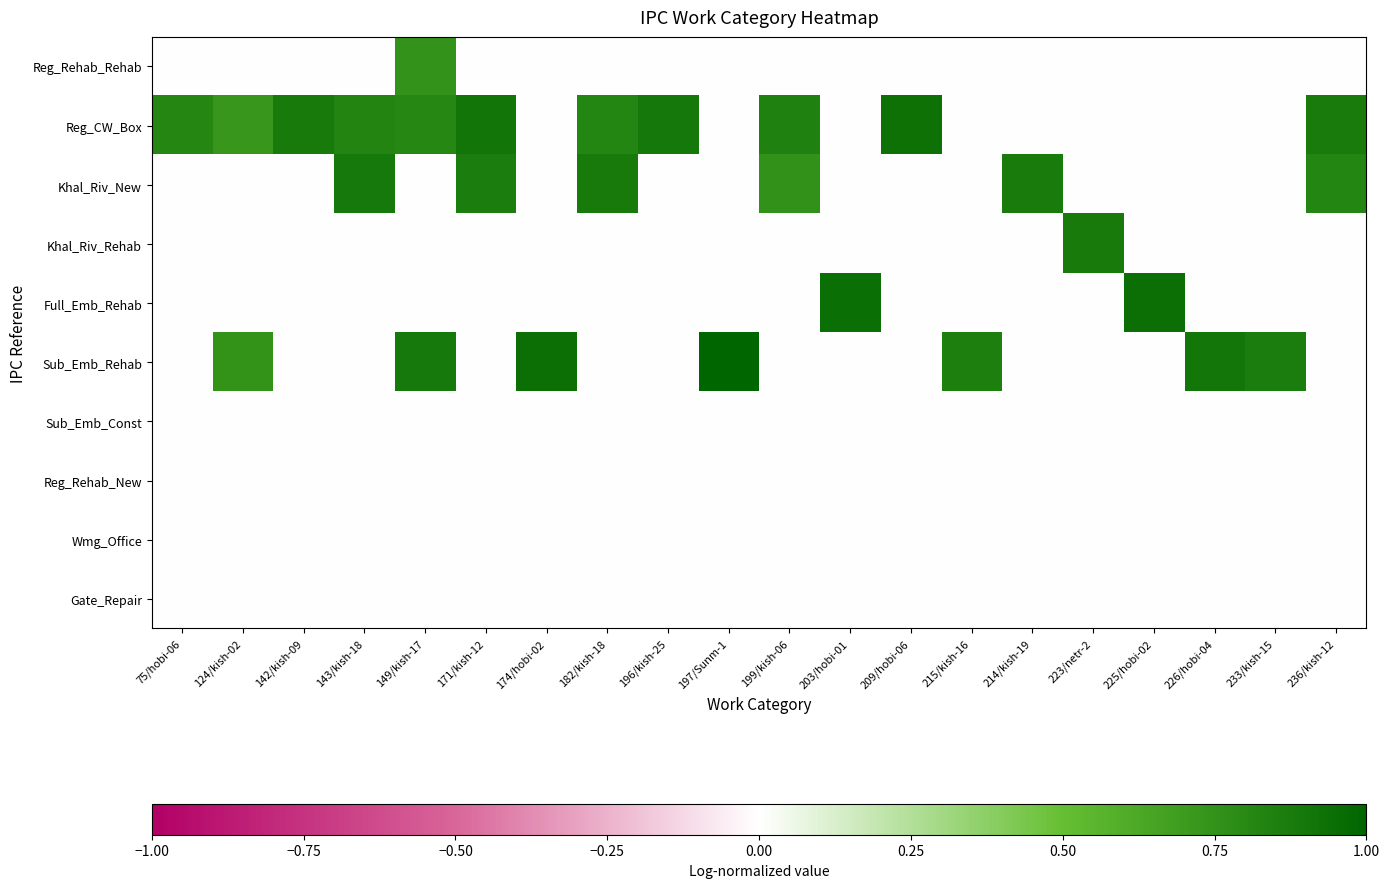

Reading right to left, extract all data points from this chart.

Reg_Rehab_Rehab: 236/kish-12=0.0	233/kish-15=0.0	226/hobi-04=0.0	225/hobi-02=0.0	223/netr-2=0.0	214/kish-19=0.0	215/kish-16=0.0	209/hobi-06=0.0	203/hobi-01=0.0	199/kish-06=0.0	197/Sunm-1=0.0	196/kish-25=0.0	182/kish-18=0.0	174/hobi-02=0.0	171/kish-12=0.0	149/kish-17=0.7	143/kish-18=0.0	142/kish-09=0.0	124/kish-02=0.0	75/hobi-06=0.0
Reg_CW_Box: 236/kish-12=0.9	233/kish-15=0.0	226/hobi-04=0.0	225/hobi-02=0.0	223/netr-2=0.0	214/kish-19=0.0	215/kish-16=0.0	209/hobi-06=0.9	203/hobi-01=0.0	199/kish-06=0.8	197/Sunm-1=0.0	196/kish-25=0.9	182/kish-18=0.8	174/hobi-02=0.0	171/kish-12=0.9	149/kish-17=0.8	143/kish-18=0.8	142/kish-09=0.9	124/kish-02=0.7	75/hobi-06=0.8
Khal_Riv_New: 236/kish-12=0.8	233/kish-15=0.0	226/hobi-04=0.0	225/hobi-02=0.0	223/netr-2=0.0	214/kish-19=0.9	215/kish-16=0.0	209/hobi-06=0.0	203/hobi-01=0.0	199/kish-06=0.8	197/Sunm-1=0.0	196/kish-25=0.0	182/kish-18=0.9	174/hobi-02=0.0	171/kish-12=0.9	149/kish-17=0.0	143/kish-18=0.9	142/kish-09=0.0	124/kish-02=0.0	75/hobi-06=0.0
Khal_Riv_Rehab: 236/kish-12=0.0	233/kish-15=0.0	226/hobi-04=0.0	225/hobi-02=0.0	223/netr-2=0.9	214/kish-19=0.0	215/kish-16=0.0	209/hobi-06=0.0	203/hobi-01=0.0	199/kish-06=0.0	197/Sunm-1=0.0	196/kish-25=0.0	182/kish-18=0.0	174/hobi-02=0.0	171/kish-12=0.0	149/kish-17=0.0	143/kish-18=0.0	142/kish-09=0.0	124/kish-02=0.0	75/hobi-06=0.0
Full_Emb_Rehab: 236/kish-12=0.0	233/kish-15=0.0	226/hobi-04=0.0	225/hobi-02=0.9	223/netr-2=0.0	214/kish-19=0.0	215/kish-16=0.0	209/hobi-06=0.0	203/hobi-01=0.9	199/kish-06=0.0	197/Sunm-1=0.0	196/kish-25=0.0	182/kish-18=0.0	174/hobi-02=0.0	171/kish-12=0.0	149/kish-17=0.0	143/kish-18=0.0	142/kish-09=0.0	124/kish-02=0.0	75/hobi-06=0.0
Sub_Emb_Rehab: 236/kish-12=0.0	233/kish-15=0.9	226/hobi-04=0.9	225/hobi-02=0.0	223/netr-2=0.0	214/kish-19=0.0	215/kish-16=0.9	209/hobi-06=0.0	203/hobi-01=0.0	199/kish-06=0.0	197/Sunm-1=1.0	196/kish-25=0.0	182/kish-18=0.0	174/hobi-02=0.9	171/kish-12=0.0	149/kish-17=0.9	143/kish-18=0.0	142/kish-09=0.0	124/kish-02=0.7	75/hobi-06=0.0
Sub_Emb_Const: 236/kish-12=0.0	233/kish-15=0.0	226/hobi-04=0.0	225/hobi-02=0.0	223/netr-2=0.0	214/kish-19=0.0	215/kish-16=0.0	209/hobi-06=0.0	203/hobi-01=0.0	199/kish-06=0.0	197/Sunm-1=0.0	196/kish-25=0.0	182/kish-18=0.0	174/hobi-02=0.0	171/kish-12=0.0	149/kish-17=0.0	143/kish-18=0.0	142/kish-09=0.0	124/kish-02=0.0	75/hobi-06=0.0
Reg_Rehab_New: 236/kish-12=0.0	233/kish-15=0.0	226/hobi-04=0.0	225/hobi-02=0.0	223/netr-2=0.0	214/kish-19=0.0	215/kish-16=0.0	209/hobi-06=0.0	203/hobi-01=0.0	199/kish-06=0.0	197/Sunm-1=0.0	196/kish-25=0.0	182/kish-18=0.0	174/hobi-02=0.0	171/kish-12=0.0	149/kish-17=0.0	143/kish-18=0.0	142/kish-09=0.0	124/kish-02=0.0	75/hobi-06=0.0
Wmg_Office: 236/kish-12=0.0	233/kish-15=0.0	226/hobi-04=0.0	225/hobi-02=0.0	223/netr-2=0.0	214/kish-19=0.0	215/kish-16=0.0	209/hobi-06=0.0	203/hobi-01=0.0	199/kish-06=0.0	197/Sunm-1=0.0	196/kish-25=0.0	182/kish-18=0.0	174/hobi-02=0.0	171/kish-12=0.0	149/kish-17=0.0	143/kish-18=0.0	142/kish-09=0.0	124/kish-02=0.0	75/hobi-06=0.0
Gate_Repair: 236/kish-12=0.0	233/kish-15=0.0	226/hobi-04=0.0	225/hobi-02=0.0	223/netr-2=0.0	214/kish-19=0.0	215/kish-16=0.0	209/hobi-06=0.0	203/hobi-01=0.0	199/kish-06=0.0	197/Sunm-1=0.0	196/kish-25=0.0	182/kish-18=0.0	174/hobi-02=0.0	171/kish-12=0.0	149/kish-17=0.0	143/kish-18=0.0	142/kish-09=0.0	124/kish-02=0.0	75/hobi-06=0.0